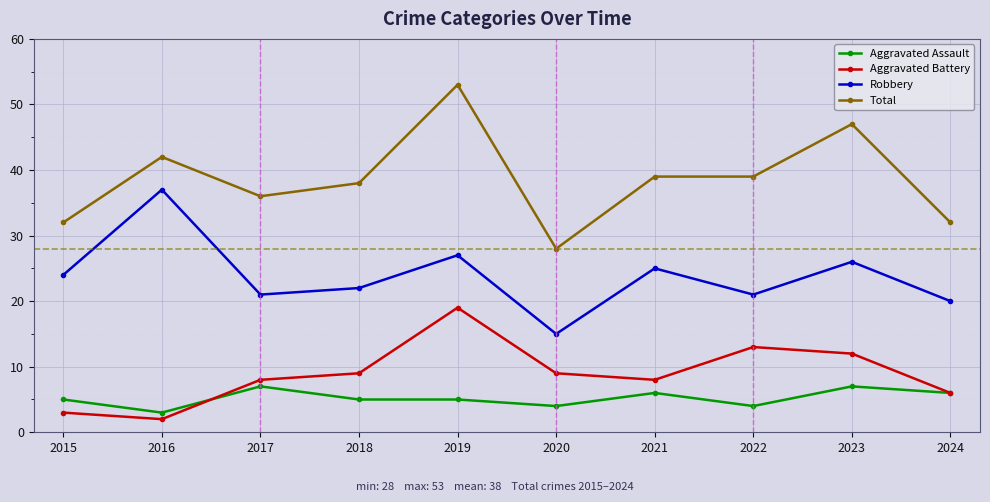

True or false: Aggravated Assault has more than 0 interior local peaks.

True